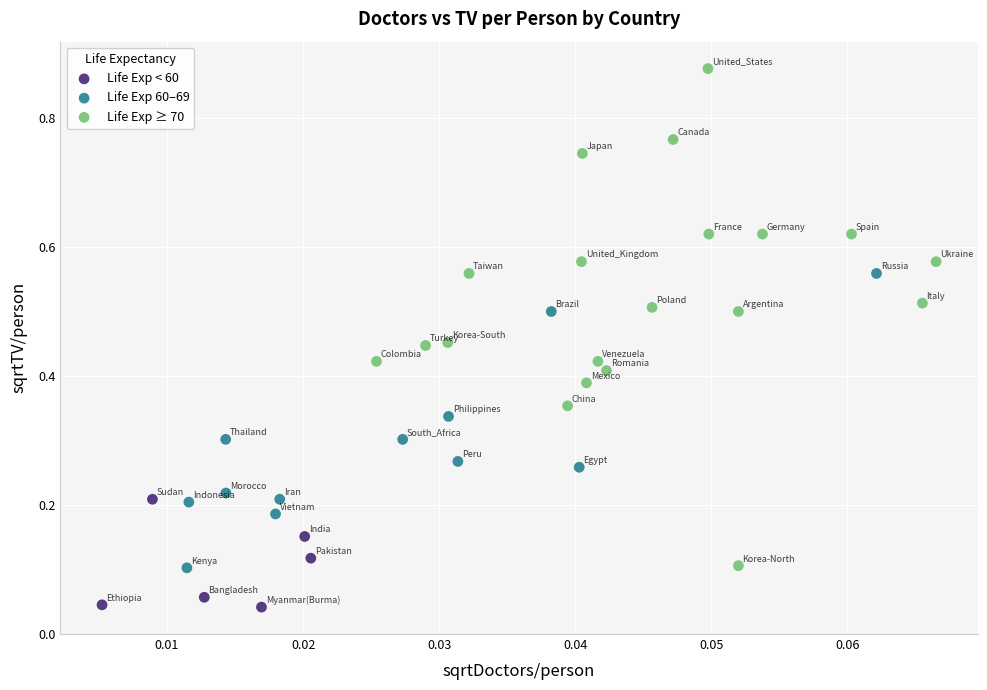

Which series contains the lowest Y value?

Life Exp < 60